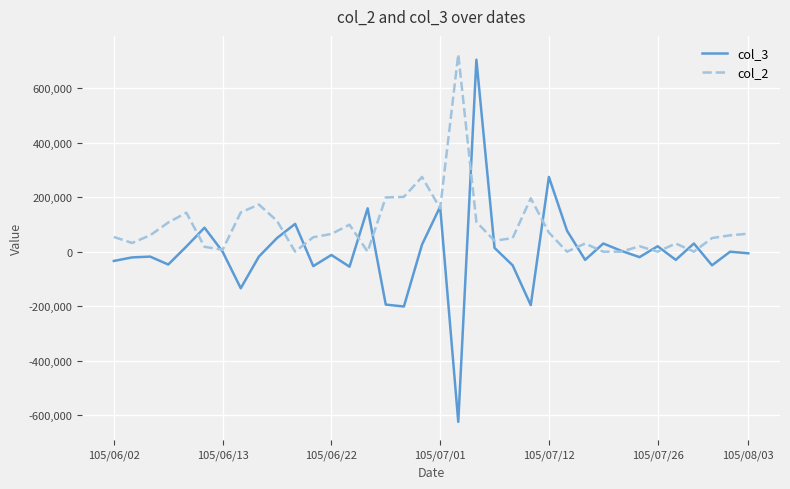

Which series has the largest total across all categories?

col_2